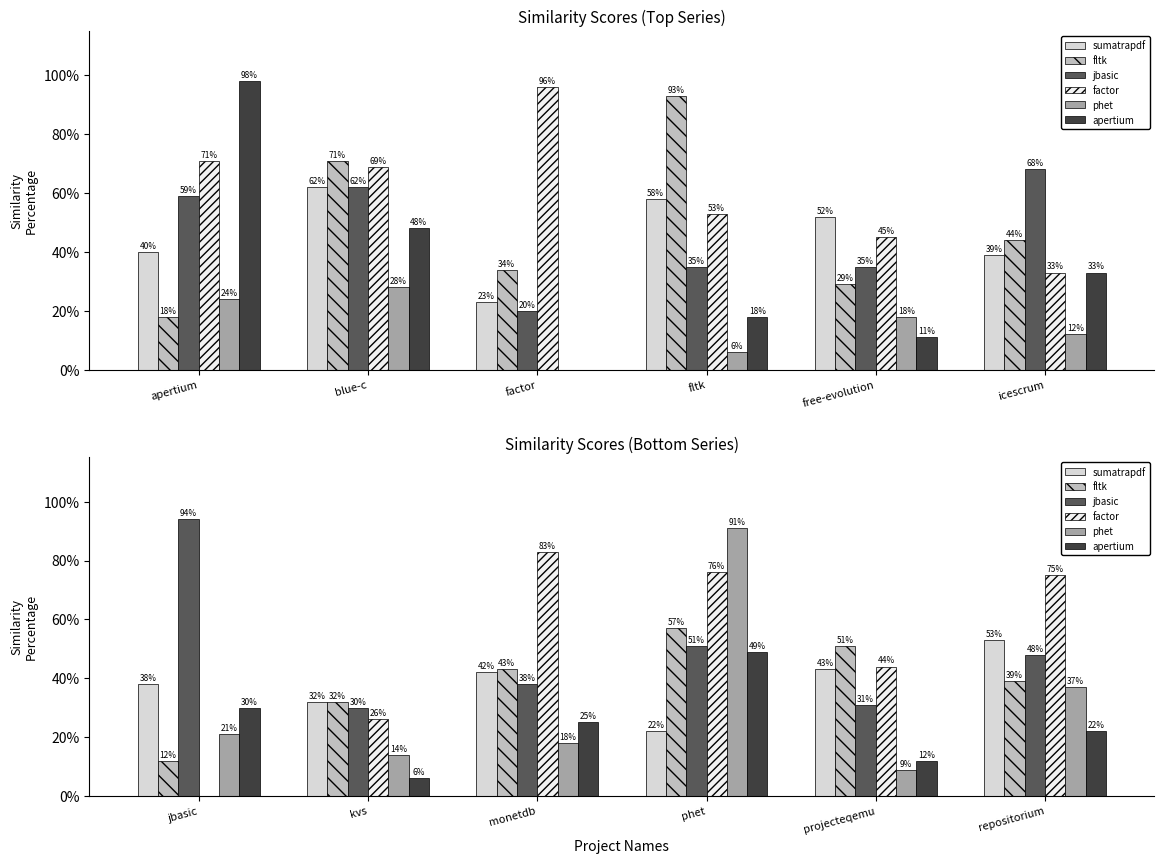

Which series changed the most between monetdb and projecteqemu?

factor